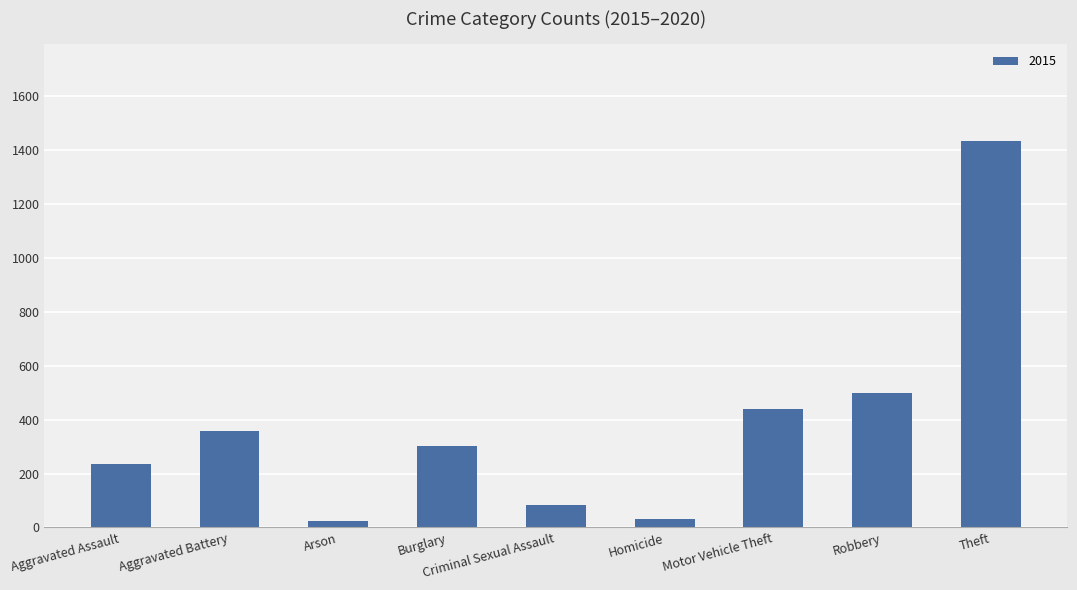

Which has a higher value, Arson or Motor Vehicle Theft?

Motor Vehicle Theft